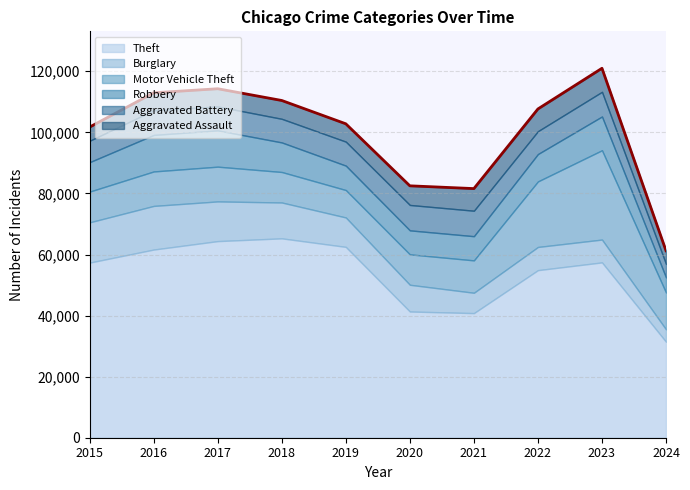

Reading left to right, what are all the values shown in this chart?

Theft: 2015=57351	2016=61623	2017=64386	2018=65289	2019=62495	2020=41335	2021=40811	2022=54879	2023=57414	2024=31426
Burglary: 2015=13184	2016=14289	2017=13001	2018=11747	2019=9638	2020=8758	2021=6662	2022=7593	2023=7482	2024=4069
Motor Vehicle Theft: 2015=10068	2016=11285	2017=11380	2018=9985	2019=8977	2020=9959	2021=10603	2022=21461	2023=29245	2024=12048
Robbery: 2015=9638	2016=11960	2017=11880	2018=9681	2019=7995	2020=7855	2021=7920	2022=8962	2023=11056	2024=4951
Aggravated Battery: 2015=7019	2016=8086	2017=7845	2018=7735	2019=7858	2020=8320	2021=8347	2022=7491	2023=8079	2024=4412
Aggravated Assault: 2015=4480	2016=5713	2017=5793	2018=6001	2019=5841	2020=6265	2021=7242	2022=7280	2023=7710	2024=4331